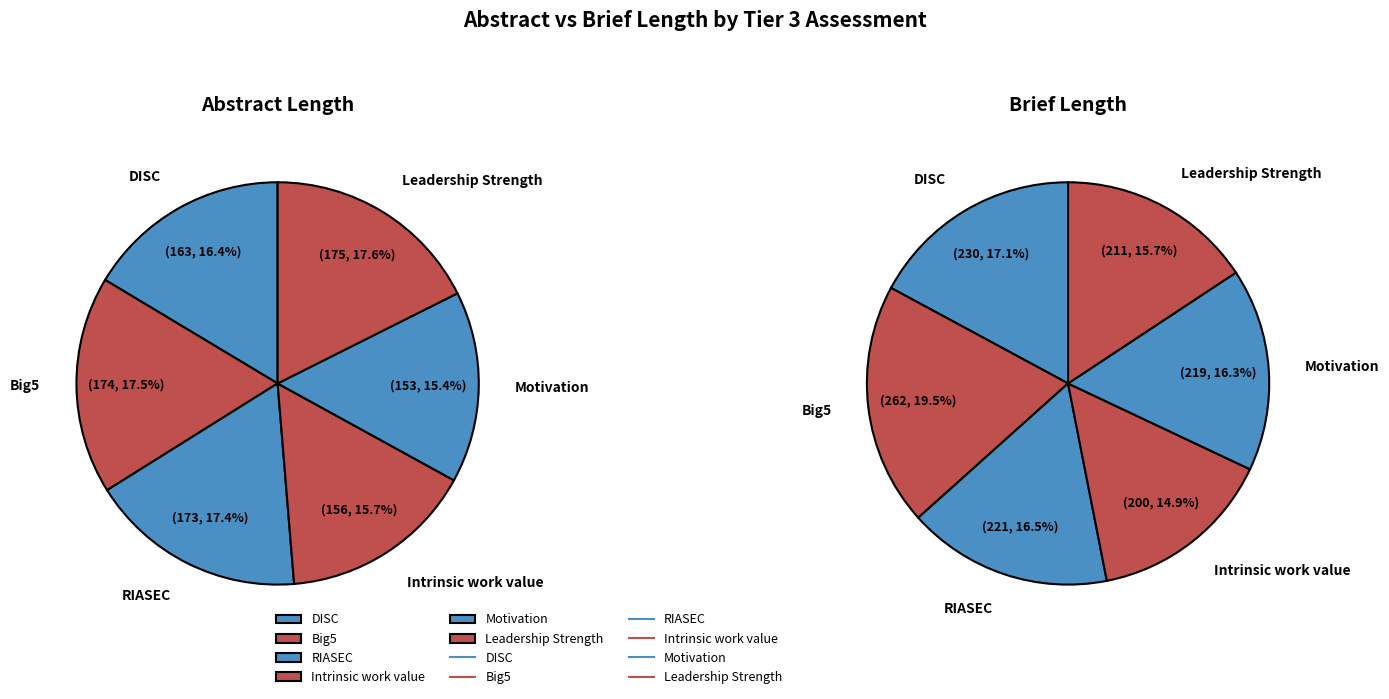

Is there a majority slice in this chart?

No